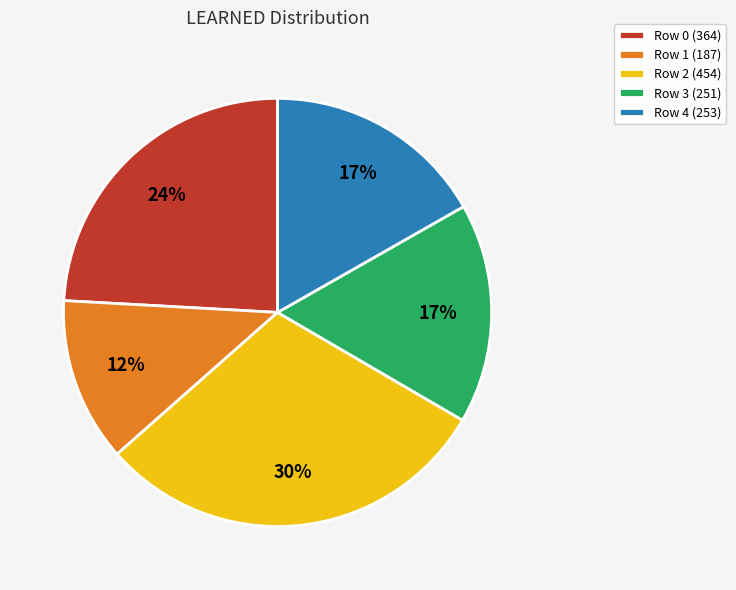

What is the smallest slice in the pie chart?

Row 1